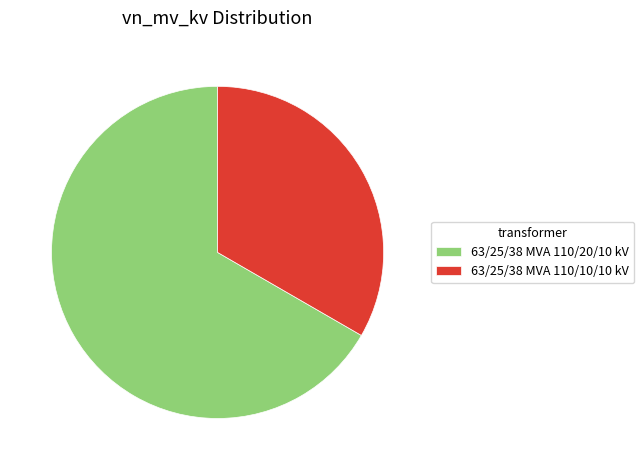

Between 63/25/38 MVA 110/20/10 kV and 63/25/38 MVA 110/10/10 kV, which is larger?

63/25/38 MVA 110/20/10 kV